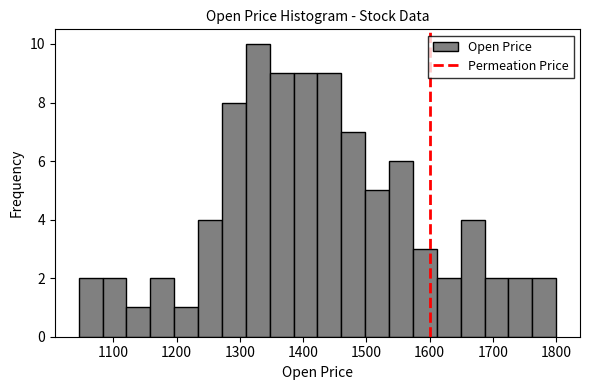

Around what value on the x-axis is the tallest bar? Give the approximate position of its centre, as read against the axis.

1330